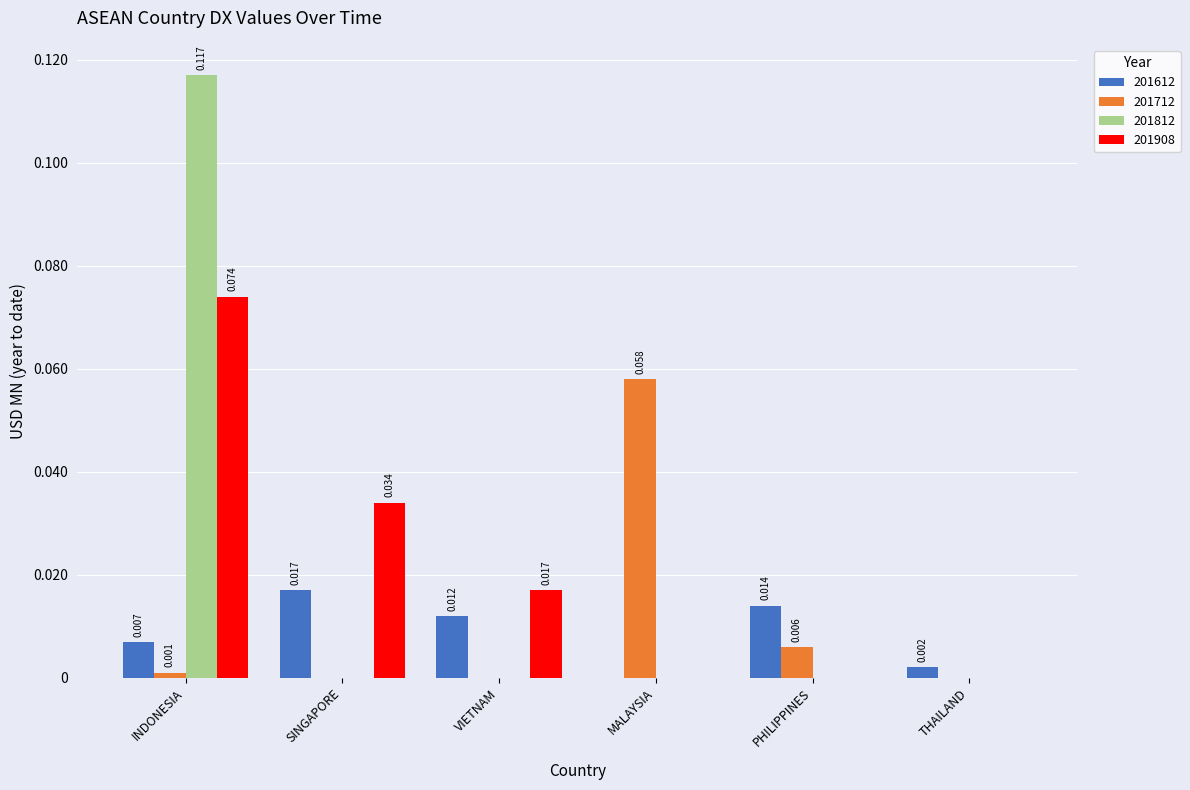

At which category is the sum across all series the highest?

INDONESIA